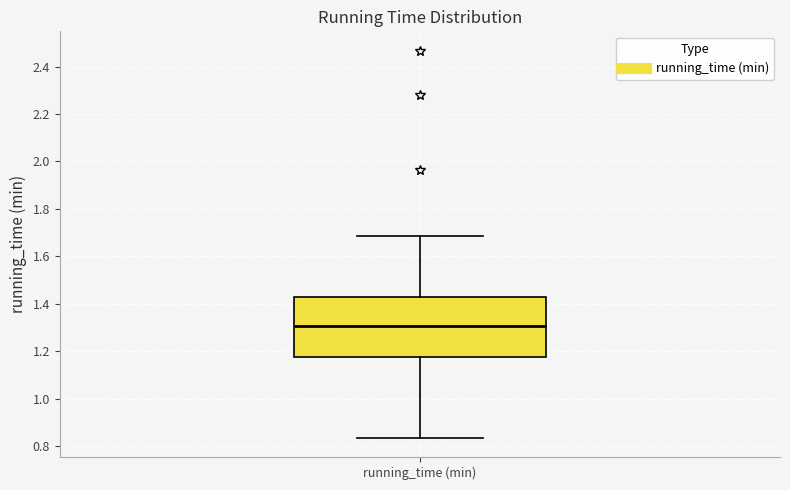

Transcribe this box plot: give where the median line is, the range the box spans, and where the two whiskers end, as read against the y-axis. The values are not printed on the chart, so give them approximately, as read against the axis.

median 1.30, box 1.18 to 1.42, whiskers 0.84 to 1.68